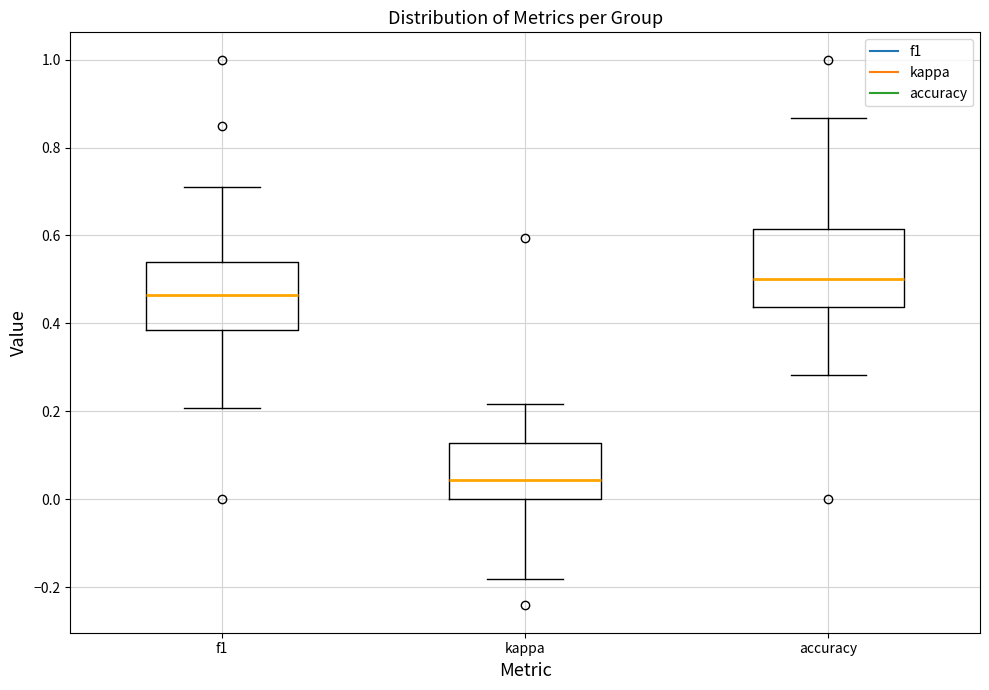

Reading left to right, transcribe this box plot: for each box, give where its median line is, the range the box spans, and where its two whiskers end, as read against the y-axis. The values are not printed on the chart, so give them approximately, as read against the axis.

f1: median 0.46, box 0.38 to 0.54, whiskers 0.20 to 0.72
kappa: median 0.04, box 0.00 to 0.12, whiskers -0.18 to 0.22
accuracy: median 0.50, box 0.44 to 0.62, whiskers 0.28 to 0.86